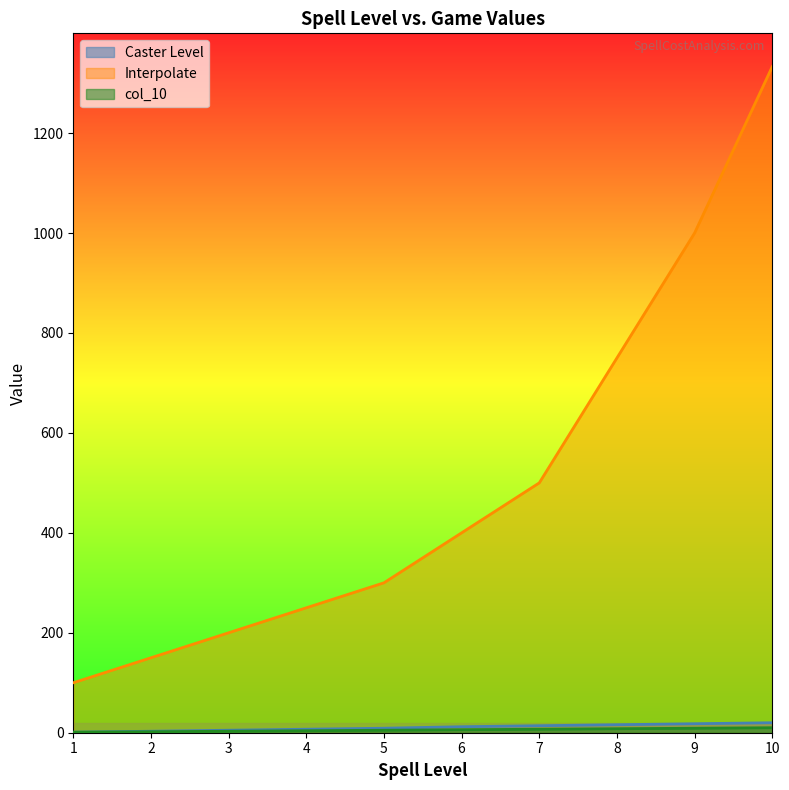

Which label corresponds to the smallest value in the chart?

1